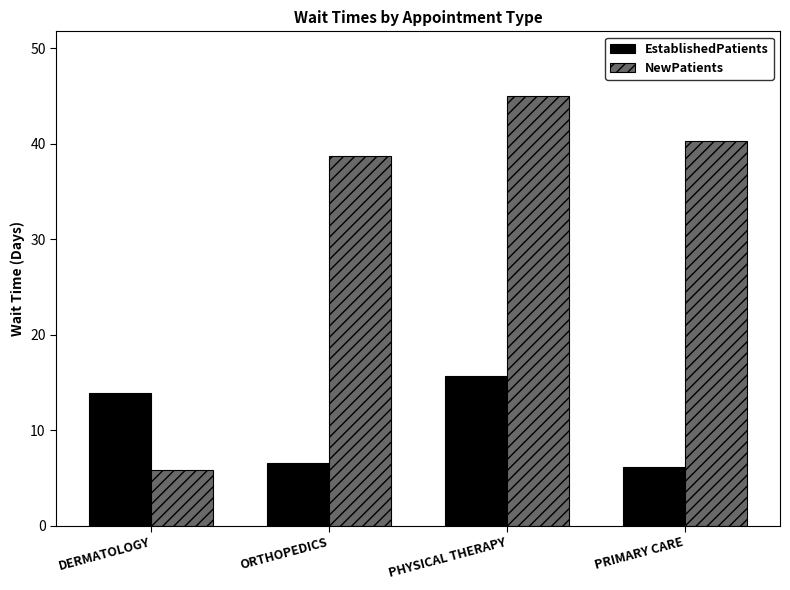

Where is EstablishedPatients nearest to the value 10?

ORTHOPEDICS